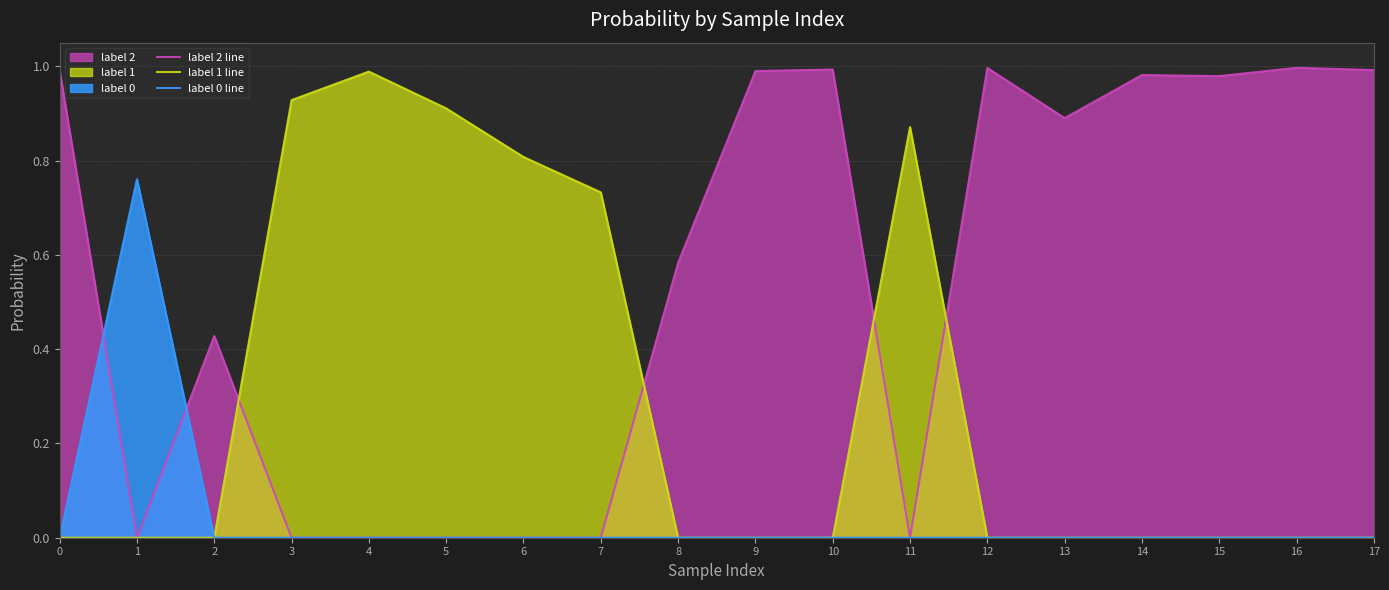

Reading left to right, what are all the values shown in this chart?

label 2 line: 1.0	0.0	0.4	0.0	0.0	0.0	0.0	0.0	0.6	1.0	1.0	0.0	1.0	0.9	1.0	1.0	1.0	1.0
label 1 line: 0.0	0.0	0.0	0.9	1.0	0.9	0.8	0.7	0.0	0.0	0.0	0.9	0.0	0.0	0.0	0.0	0.0	0.0
label 0 line: 0.0	0.8	0.0	0.0	0.0	0.0	0.0	0.0	0.0	0.0	0.0	0.0	0.0	0.0	0.0	0.0	0.0	0.0